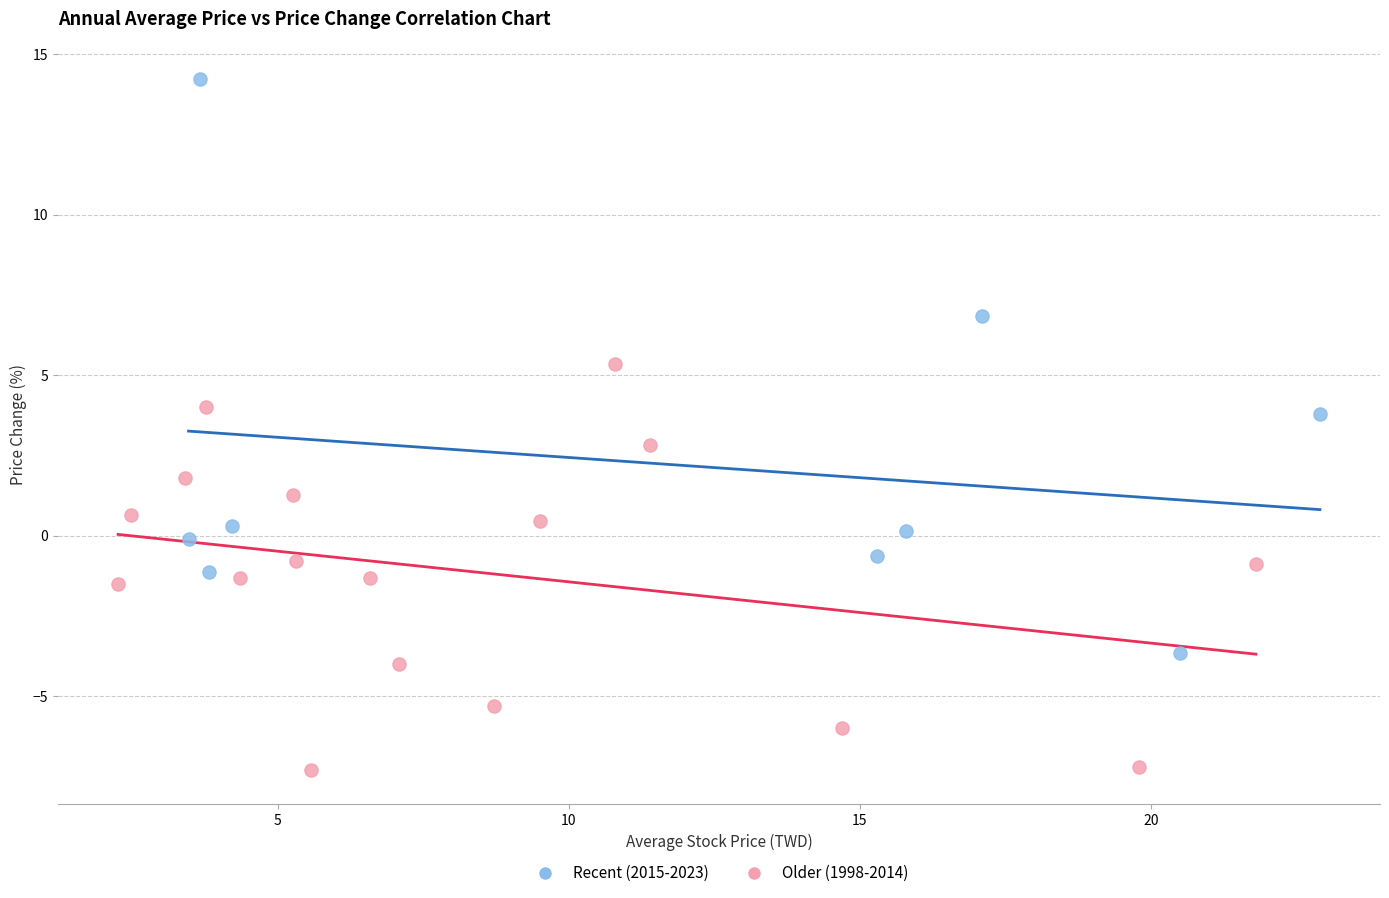

Which series has the widest spread of Y values?

Recent (2015-2023)